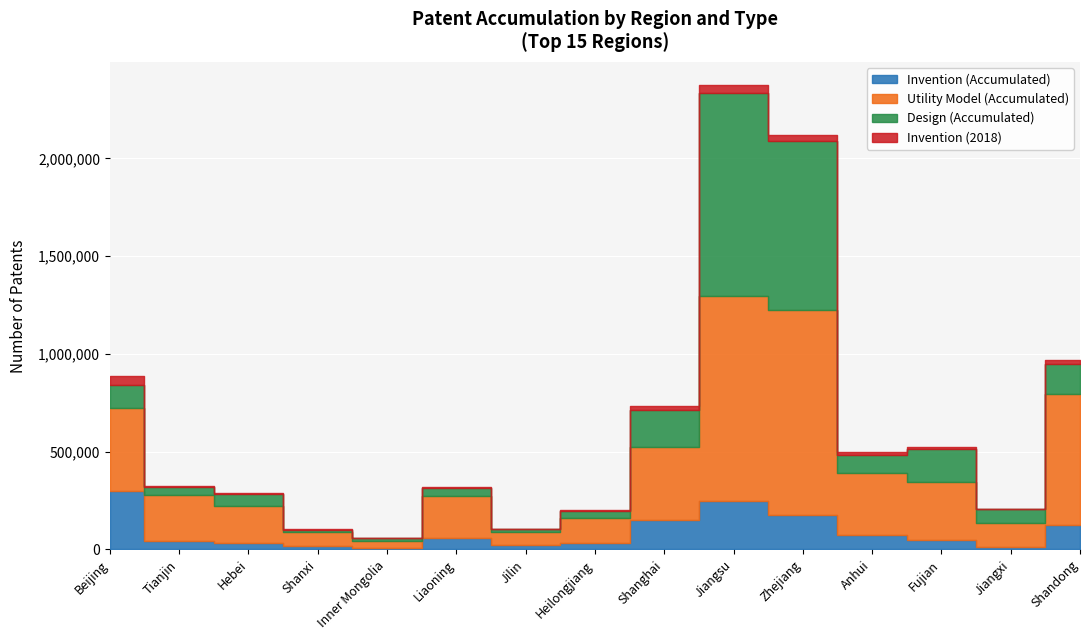

At which label does Invention (2018) reach its peak?

Beijing